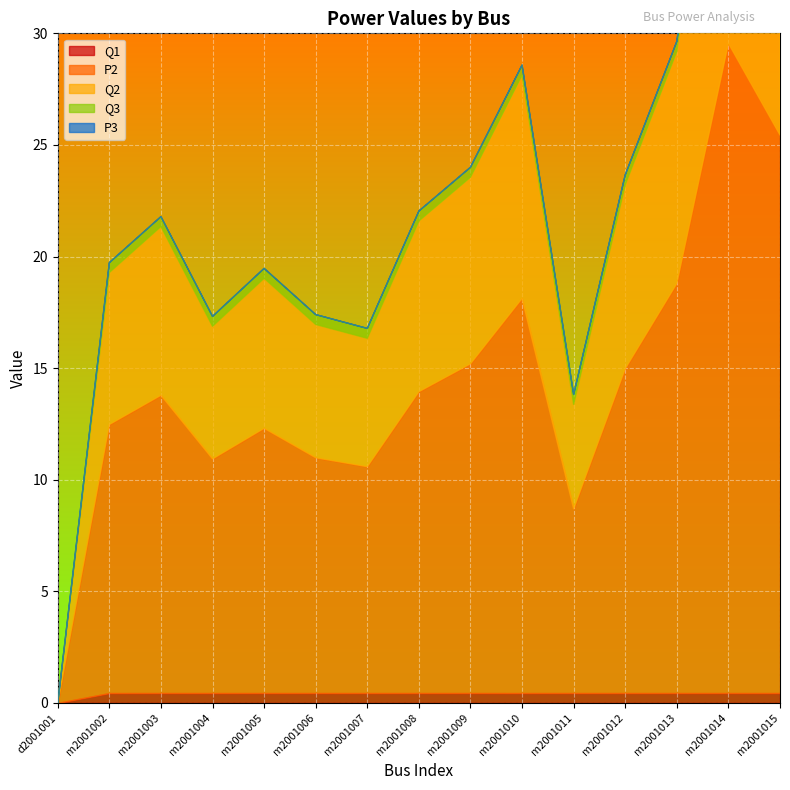

True or false: P3 and Q1 intersect in this chart.

False